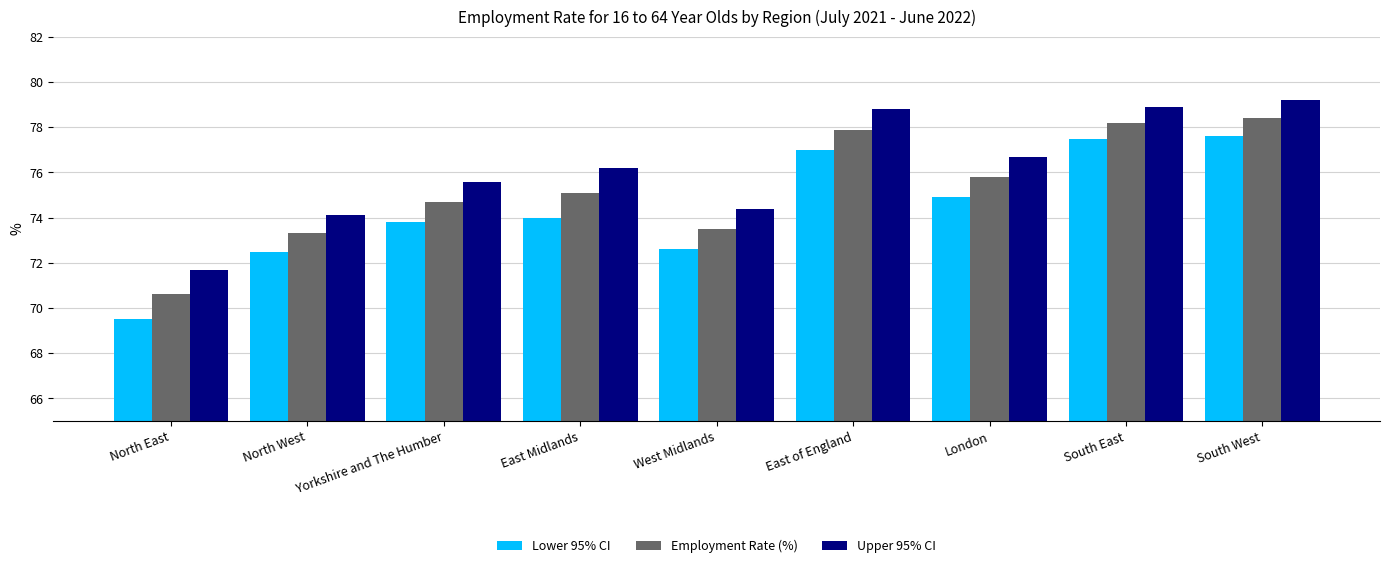

At which label does Employment Rate (%) first exceed 75?

East Midlands